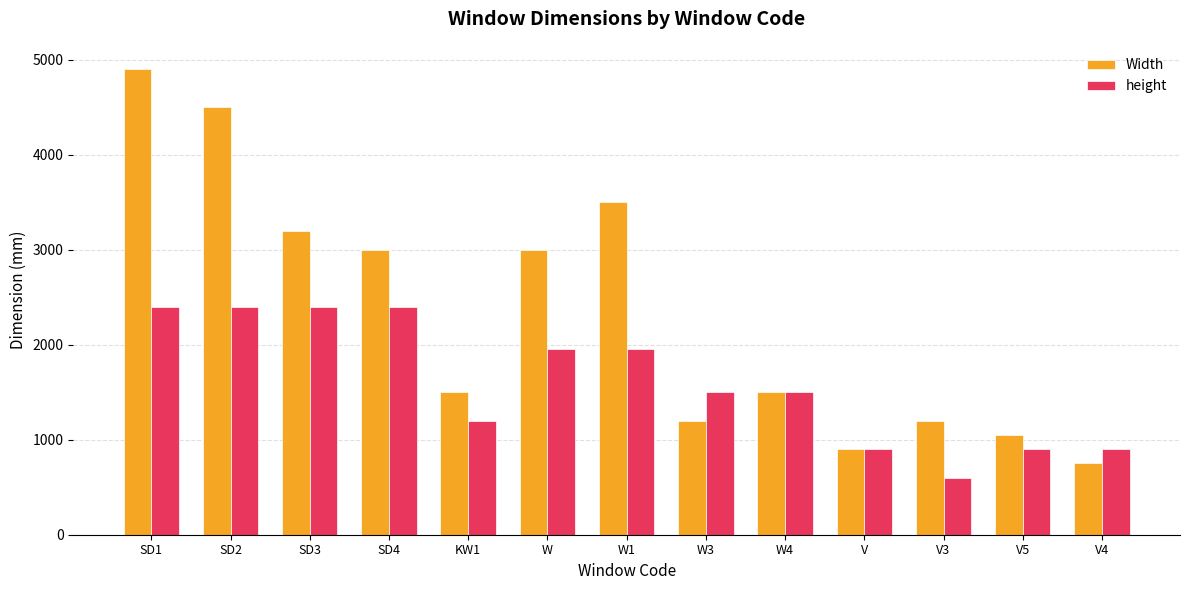

How many bars are there in each group?

2